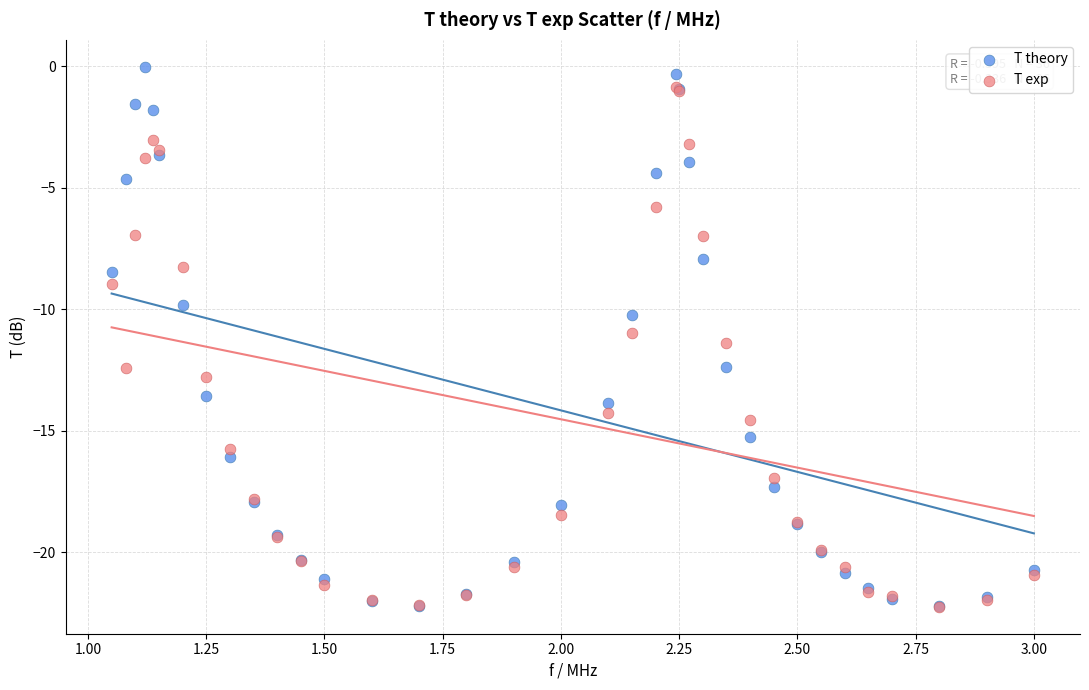

What are all the series names shown in the legend?

T theory, T exp